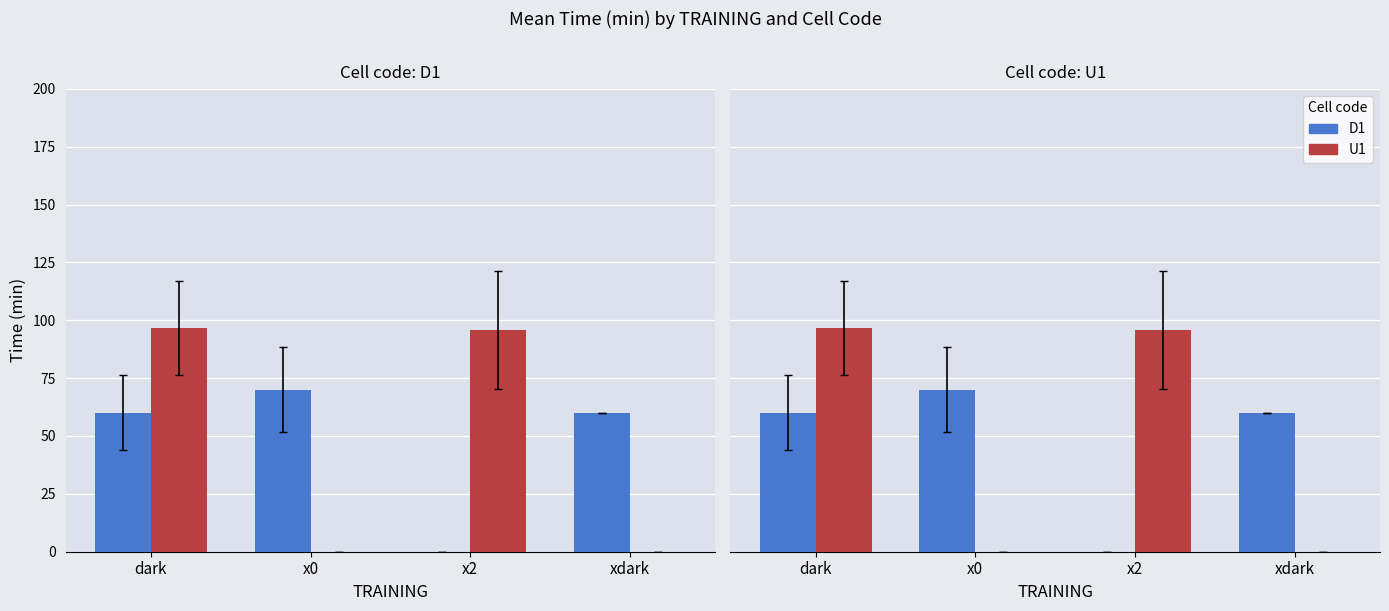

Read the D1 value at dark.

60.0